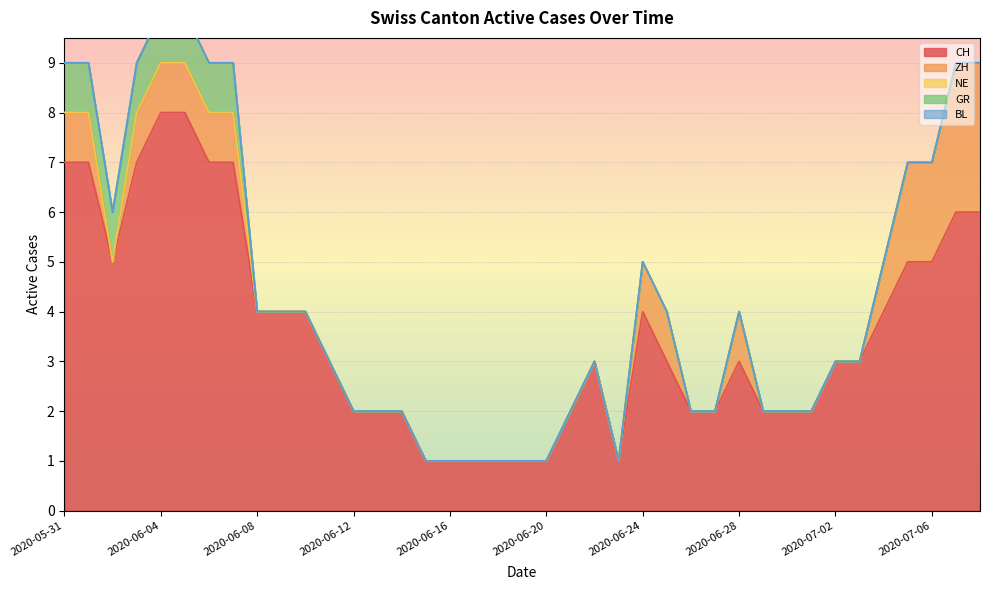

What are all the series names shown in the legend?

CH, ZH, NE, GR, BL